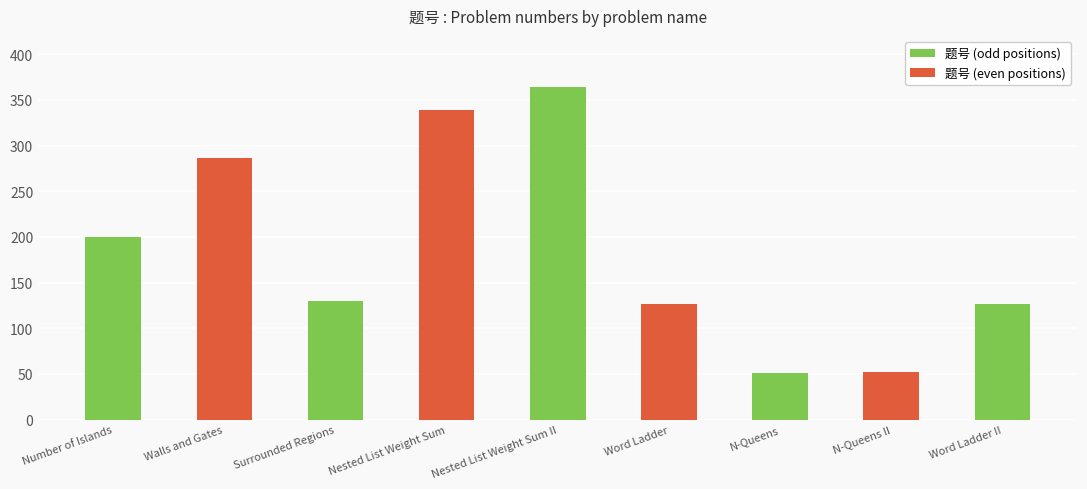

What is the sum of all values?

1675